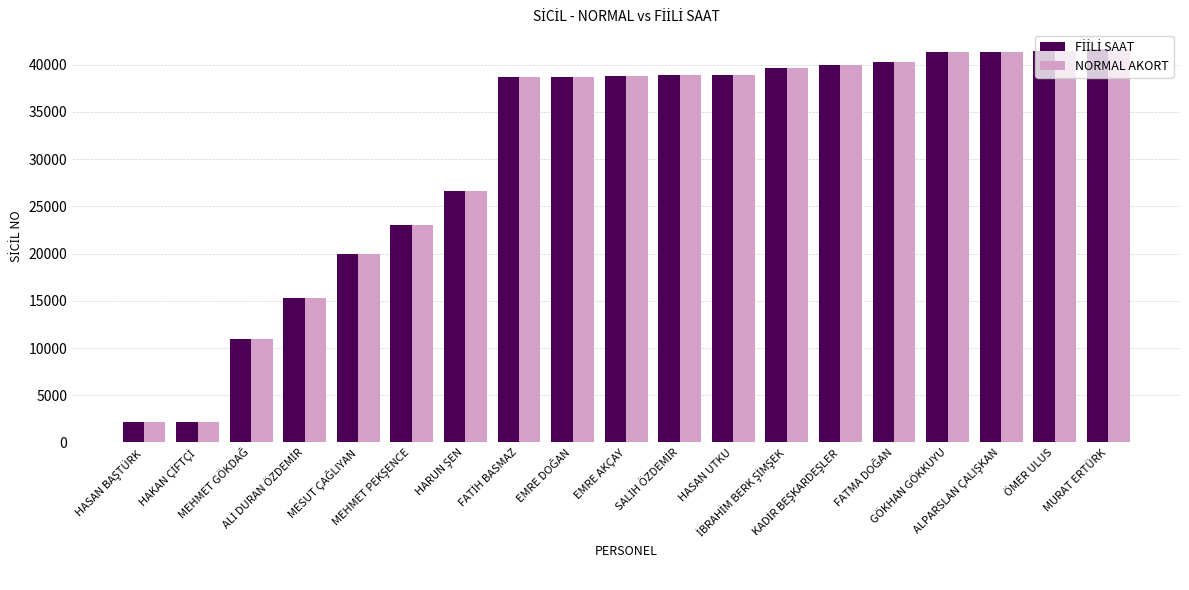

At how many categories does at least one series exceed 33008?

12